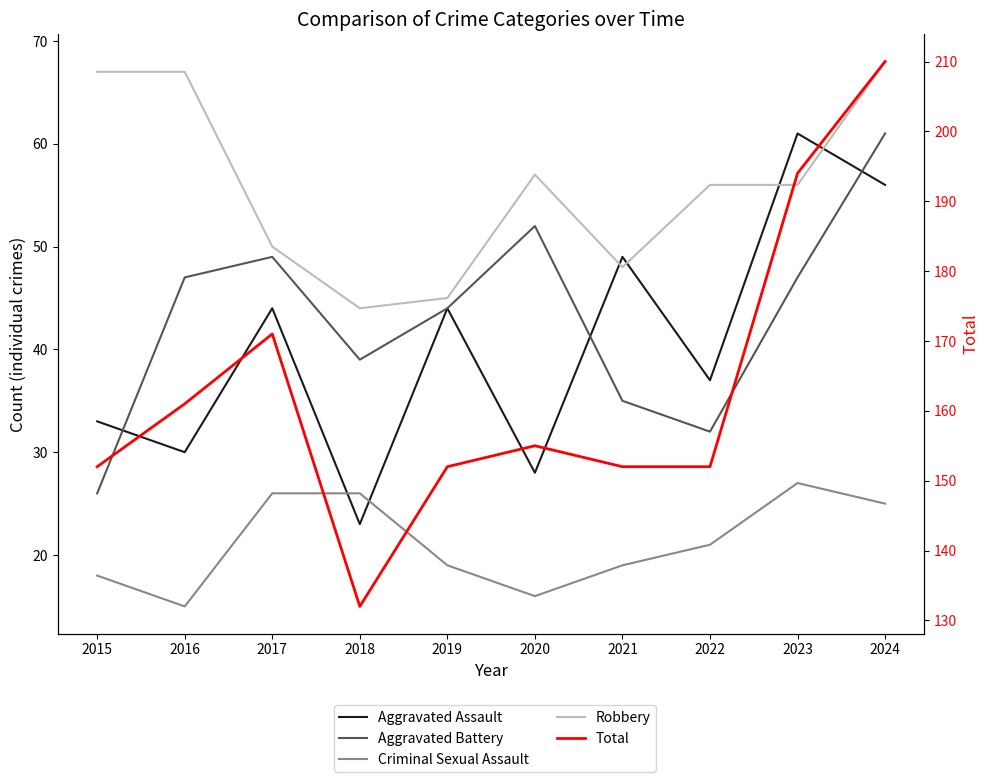

At which category does the chart reach its peak across all series?

2024